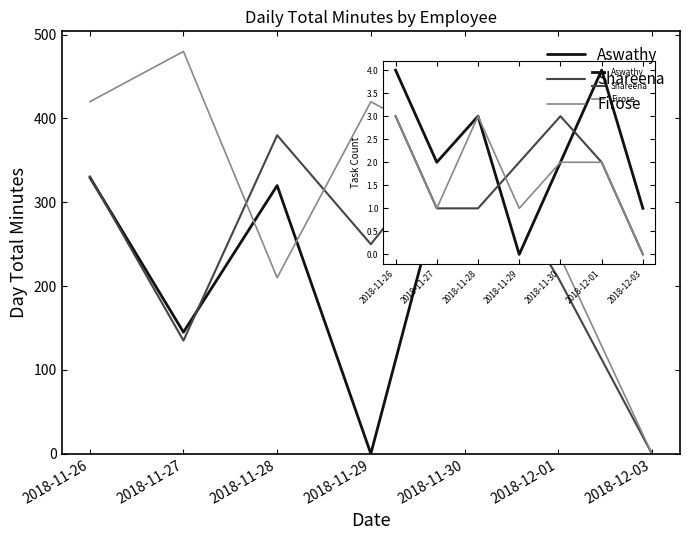

Which series ends up on top after the final intersection of Firose and Aswathy?

Aswathy